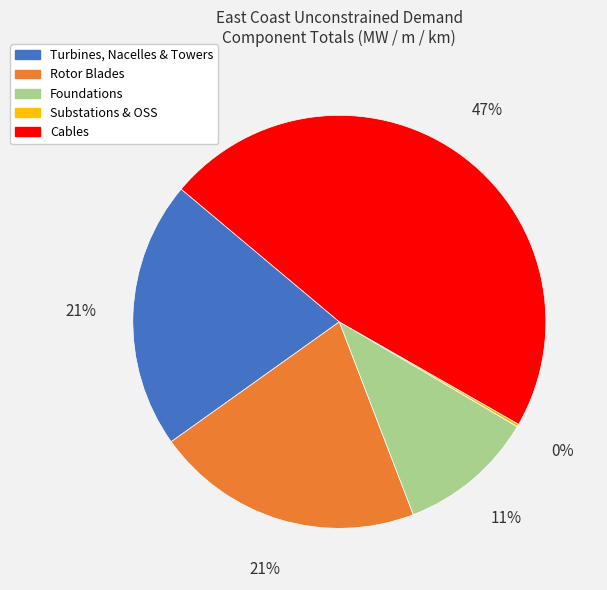

To the nearest percent, what is the average slice percentage?

20%